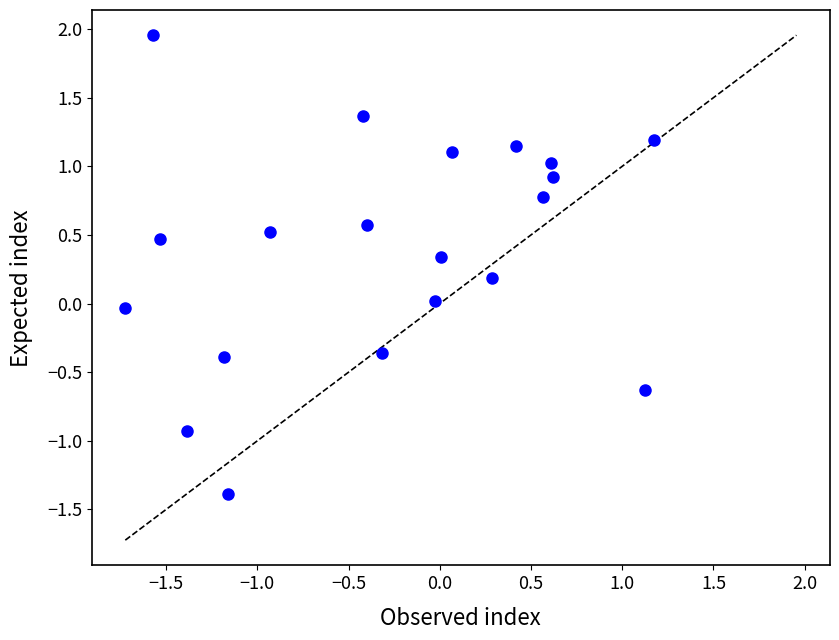

What is the range of Y values (max minus min)?

3.3